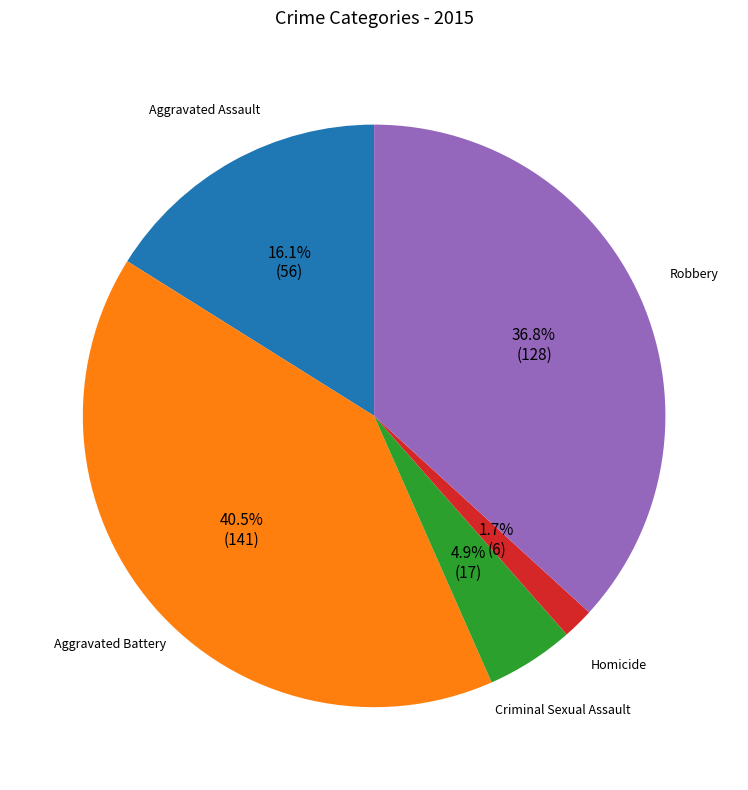

How many segments does this pie chart have?

5